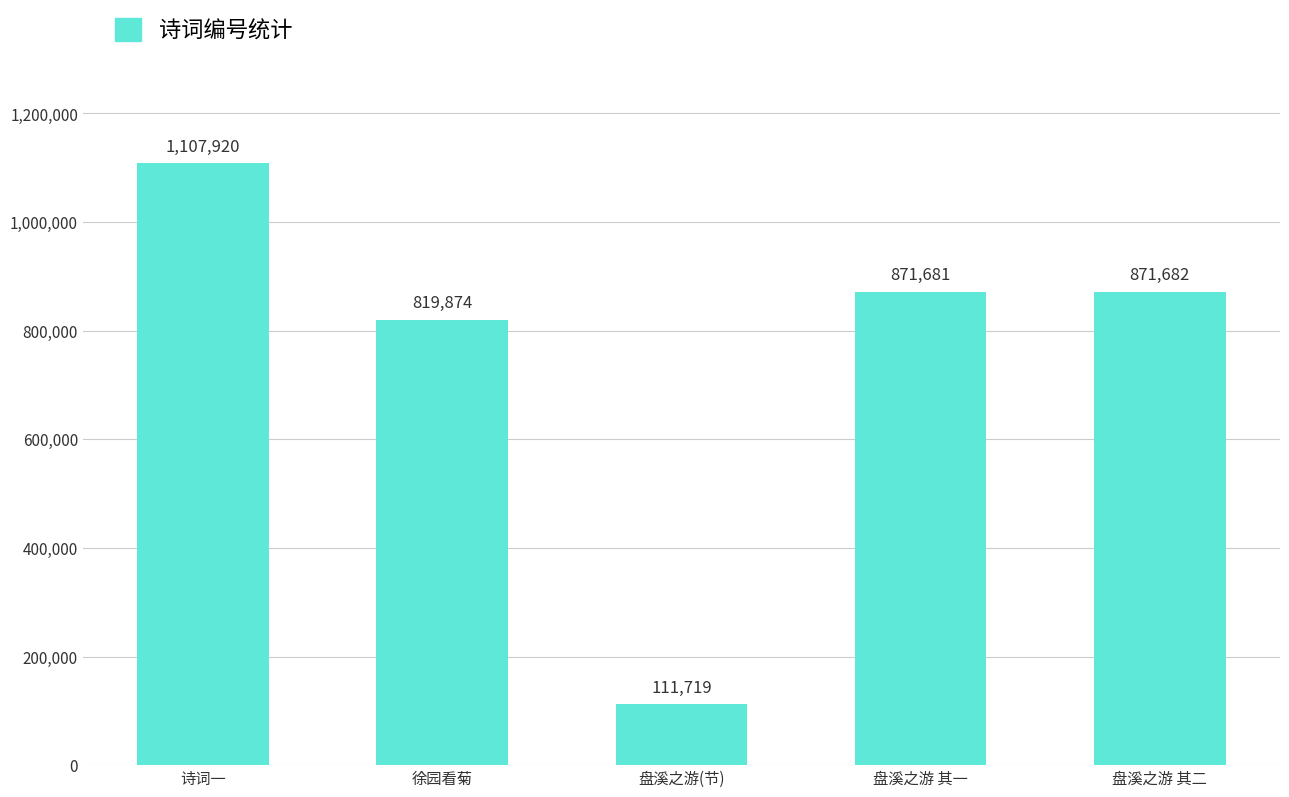

What is the label of the 3rd bar from the right?

盘溪之游(节)